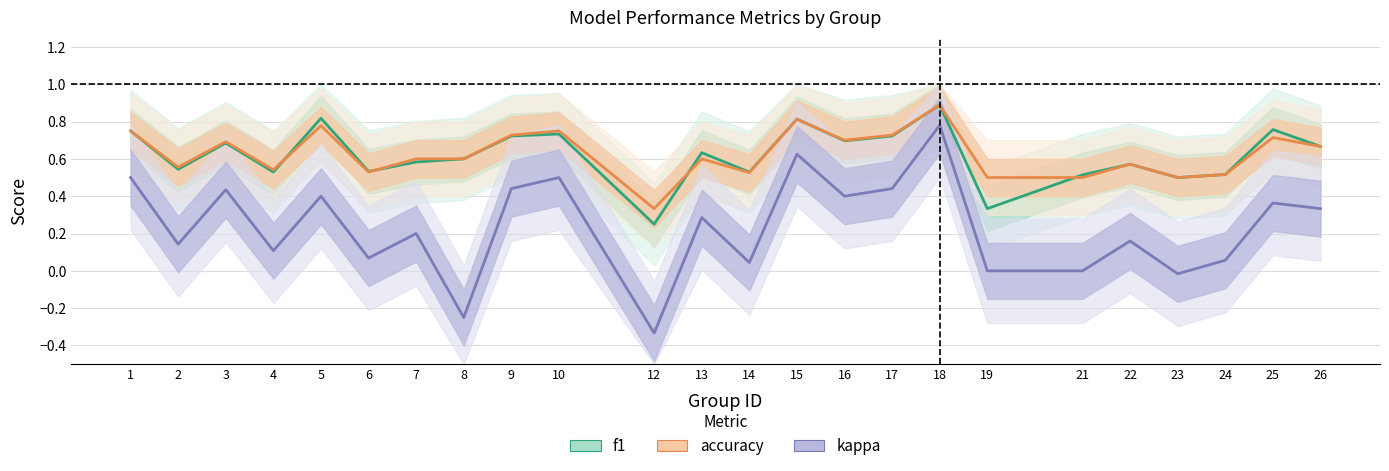

Which category has the highest value across all series?

18